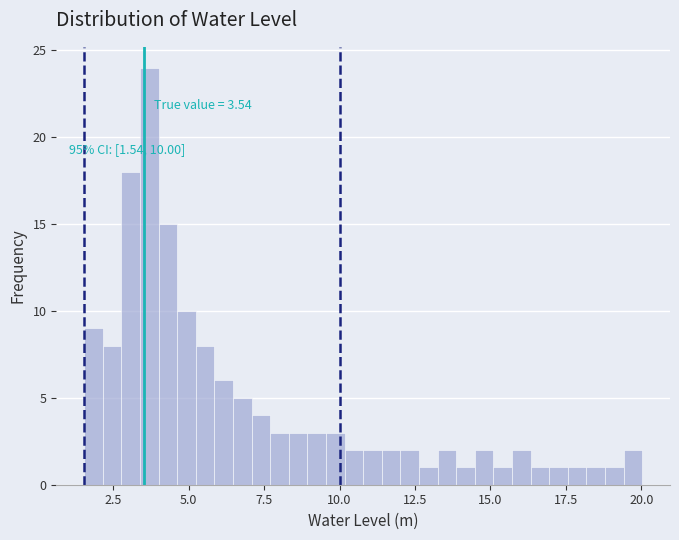

Read against the x-axis, roughly where is the centre of the tallest bar?

3.5